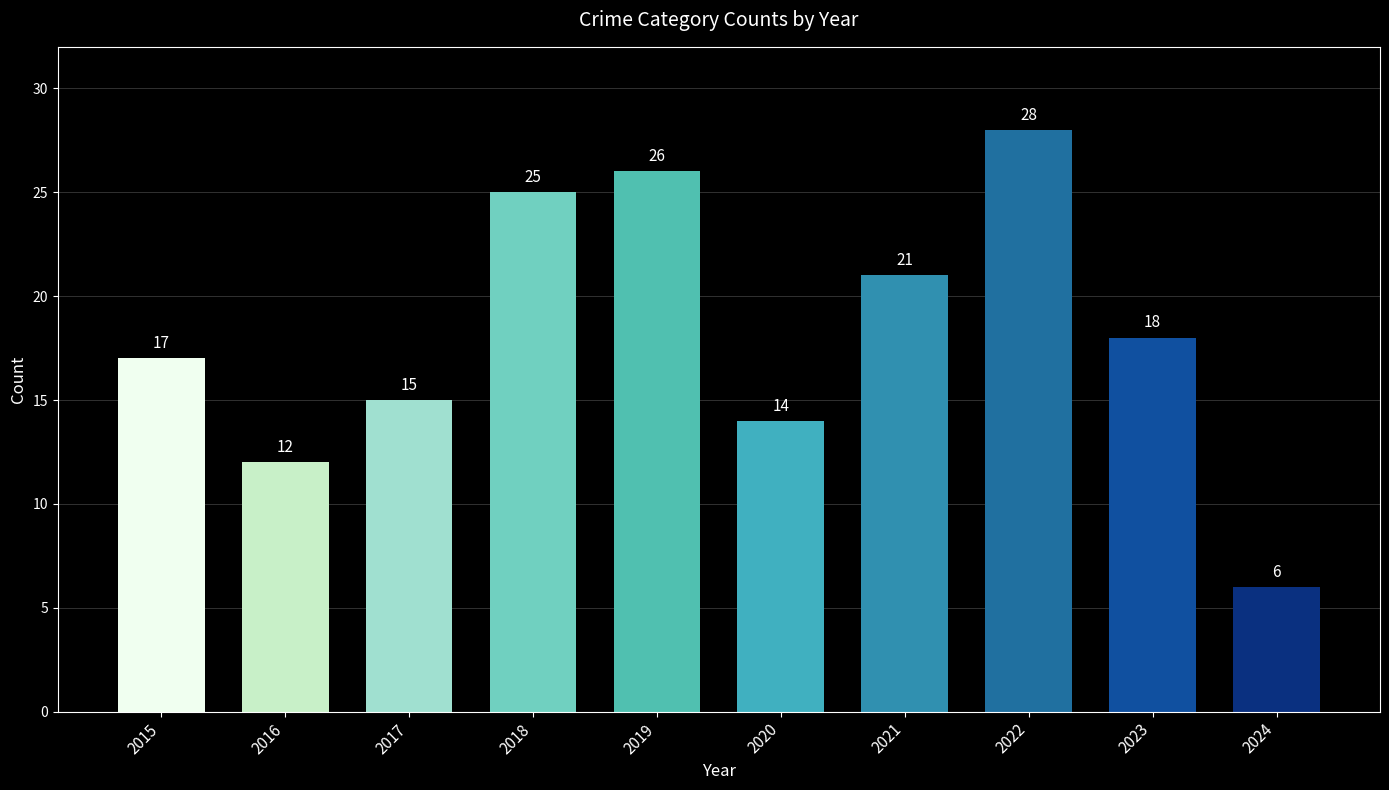

Reading left to right, list all the values displayed in this chart.

17	12	15	25	26	14	21	28	18	6